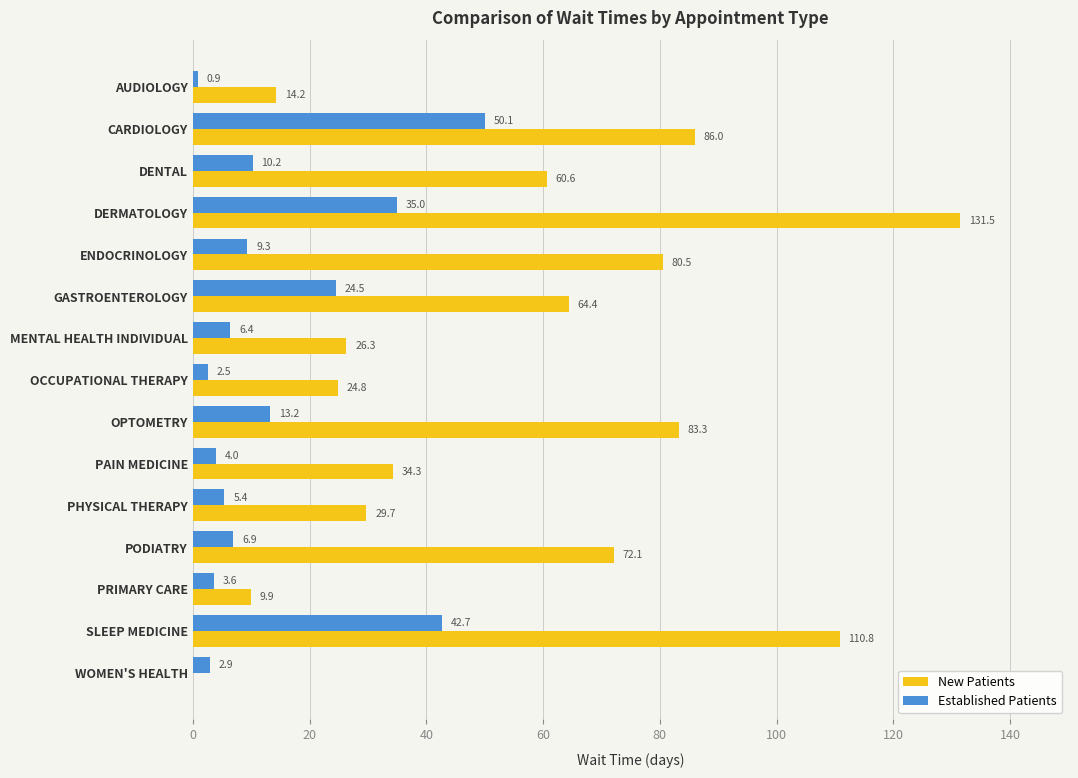

What is the total value across all series at OCCUPATIONAL THERAPY?

27.3